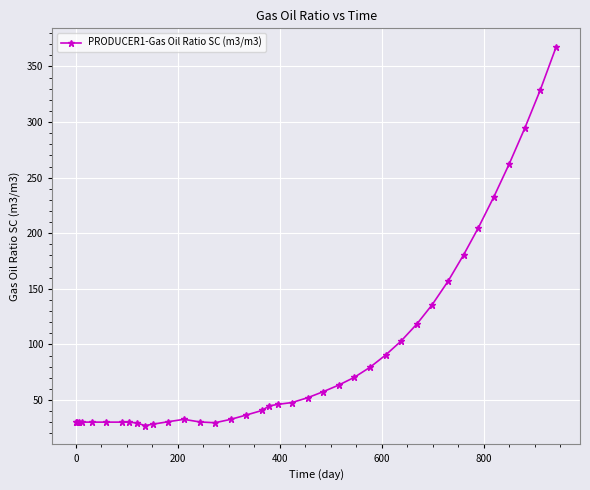

What is the greatest value displayed?

367.3